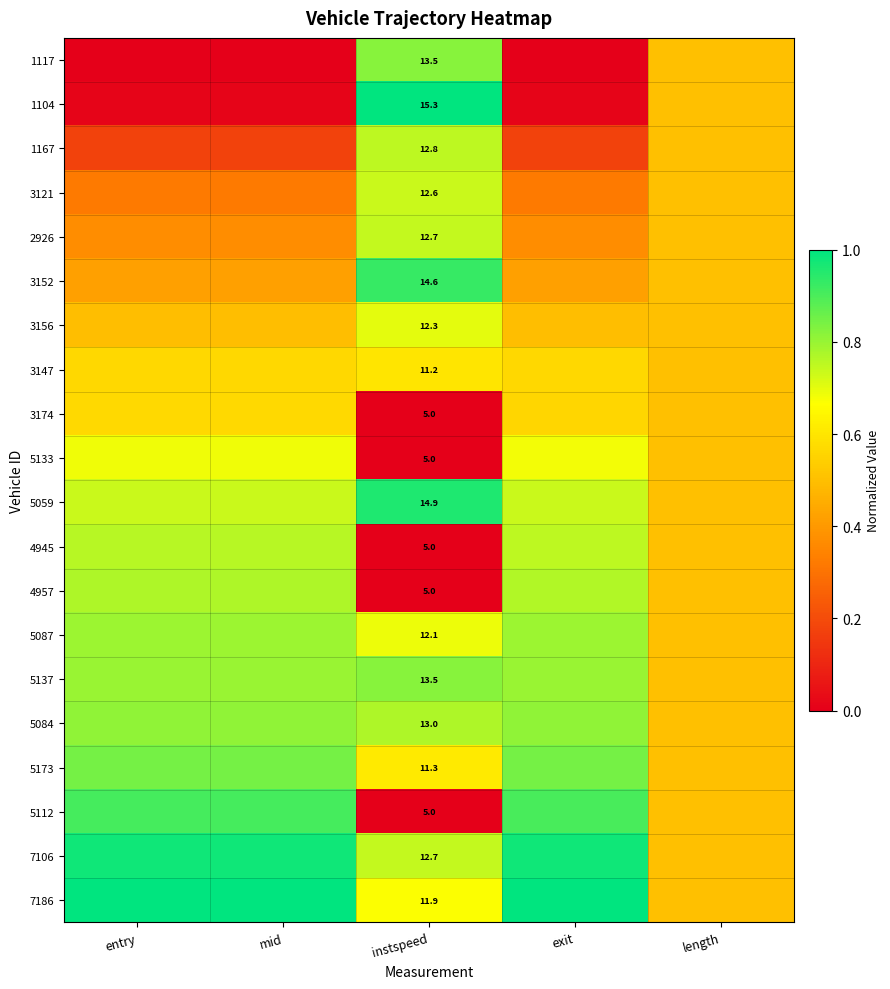

What is the approximate value of 5084 at entry?

0.8